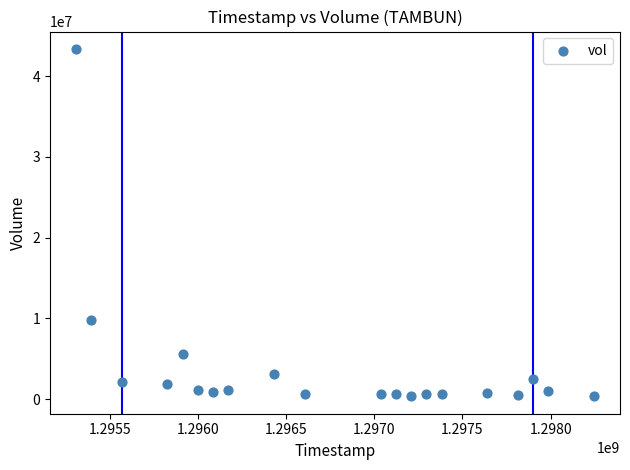

What is the range of Y values (max minus min)?

43011827